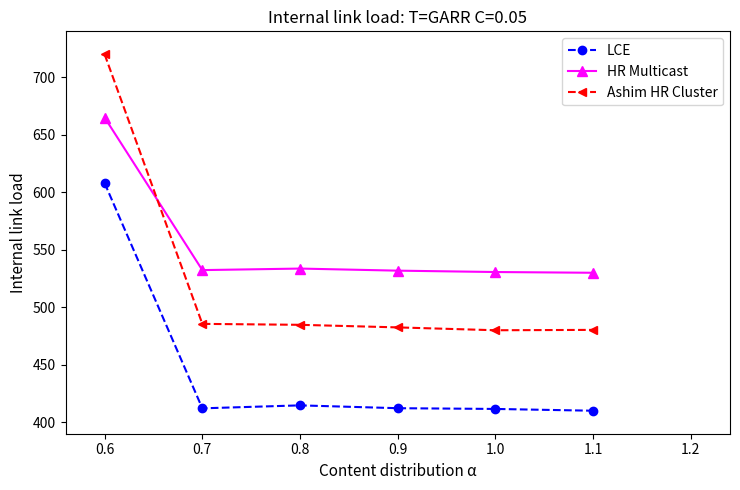

What is the difference between the maximum and minimum values in the LCE series?

198.0